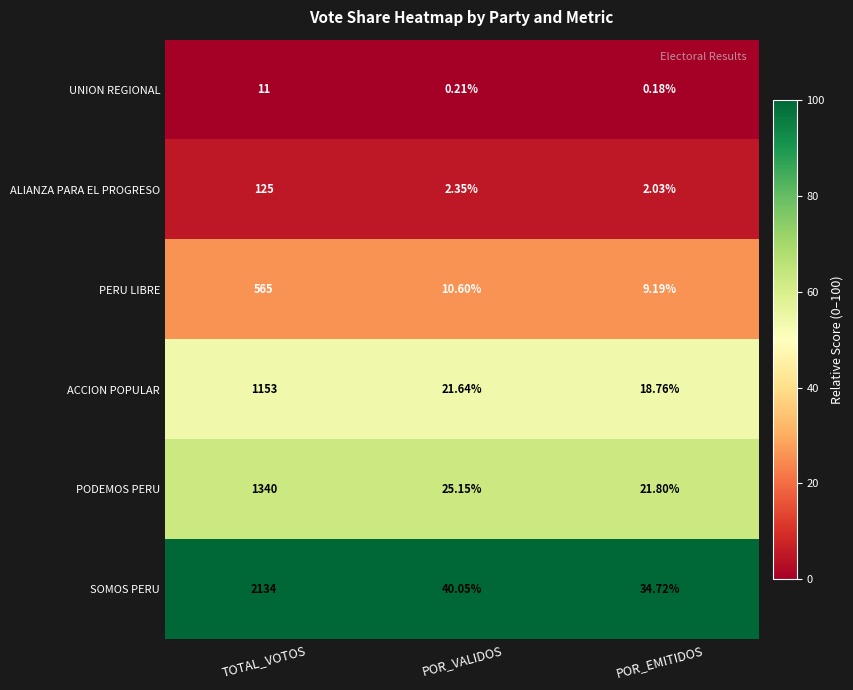

Which series has the largest total across all categories?

SOMOS PERU